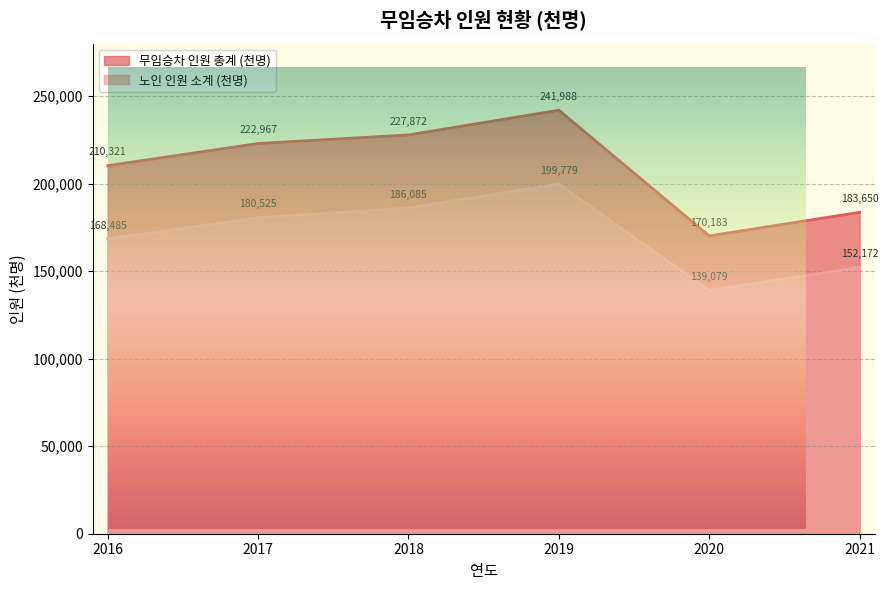

True or false: 노인 인원 소계 (천명) has a value of 168485 at 2016.

True